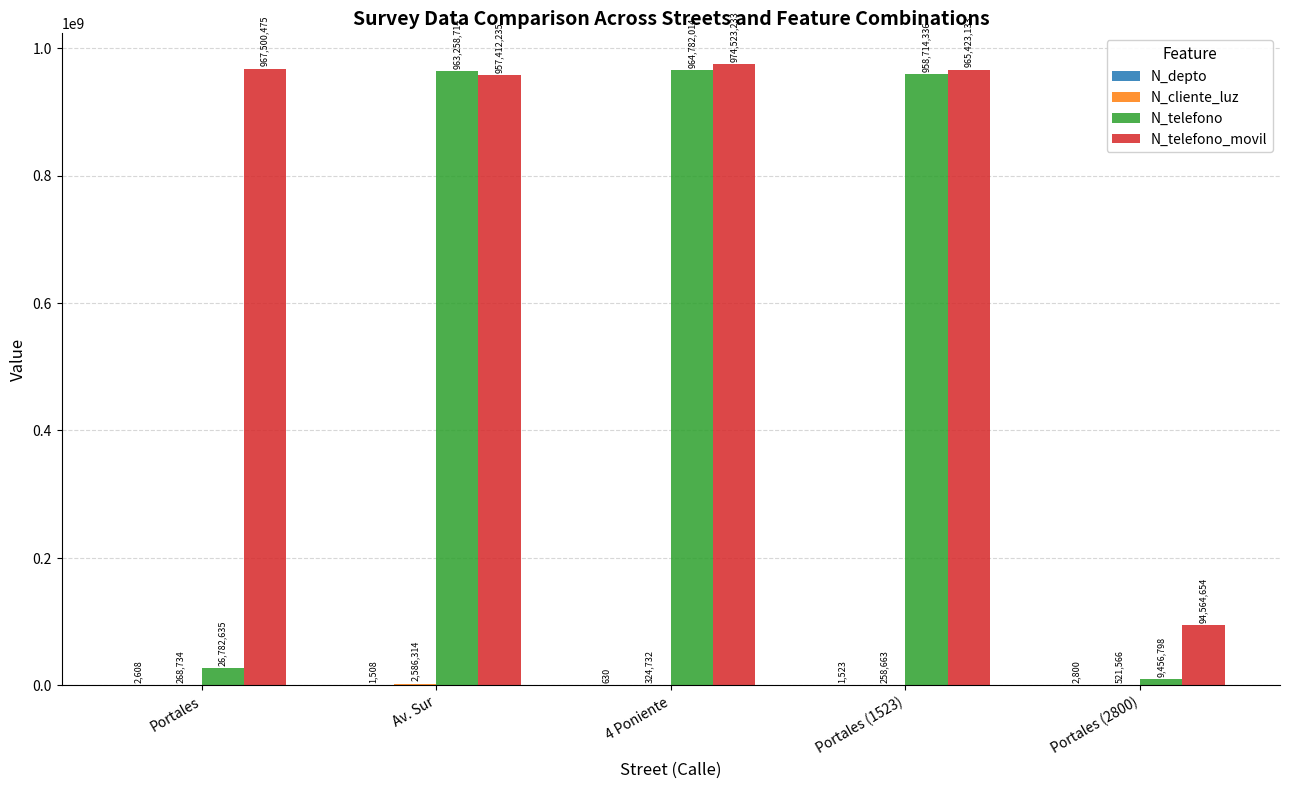

What is the approximate value of N_telefono at Av. Sur, to the nearest 50?

963258700